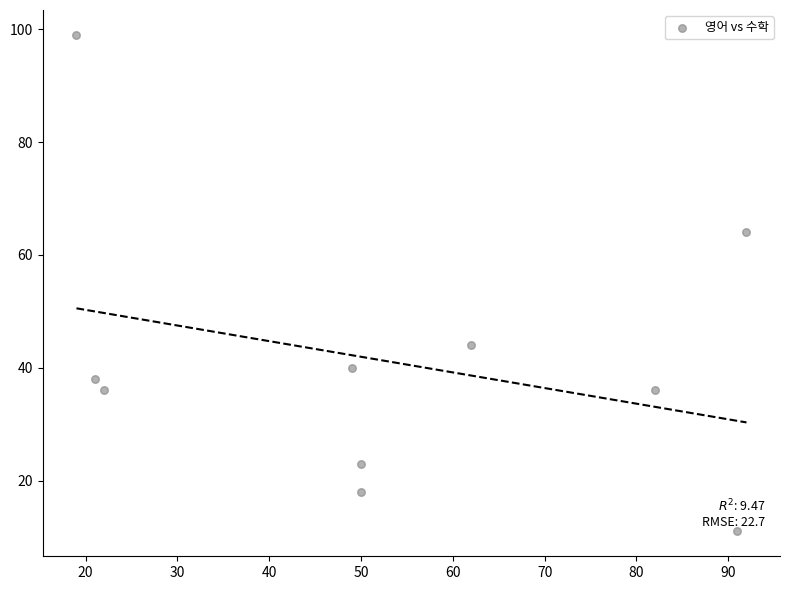

What is the range of Y values (max minus min)?

88